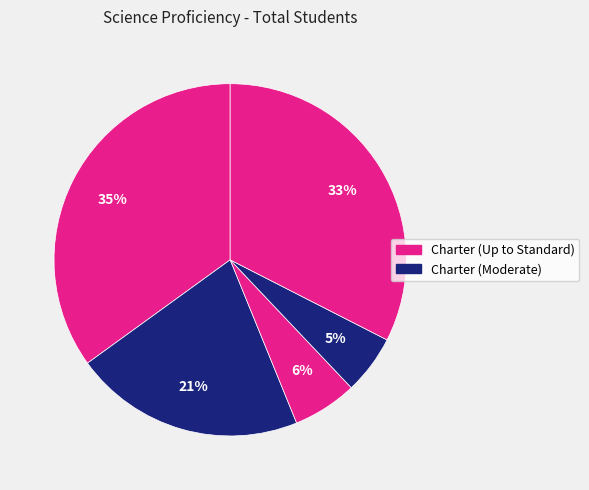

Does any single category account for the majority?

No